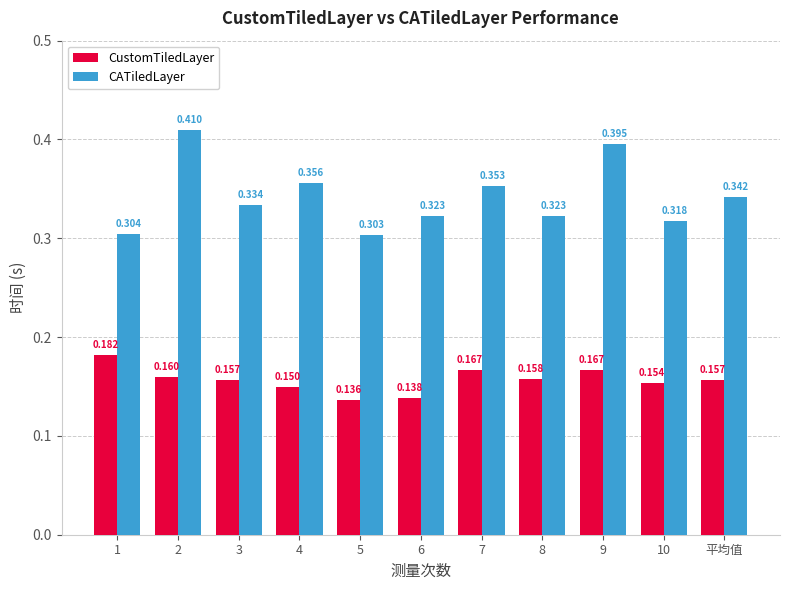

Rank the series at 5 from highest to lowest value.

CATiledLayer, CustomTiledLayer